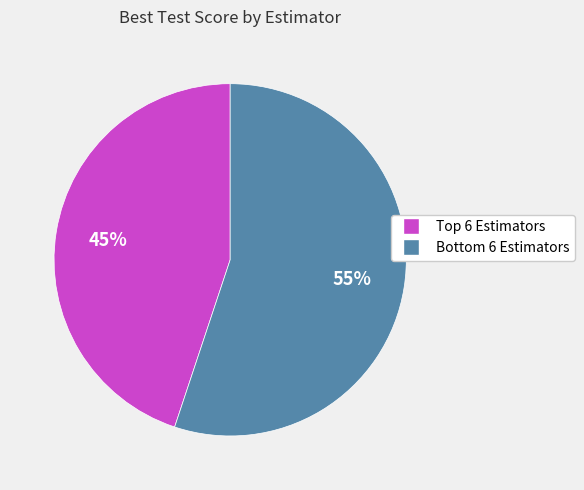

To the nearest percent, what is the difference between the largest and smallest slice percentages?

10%